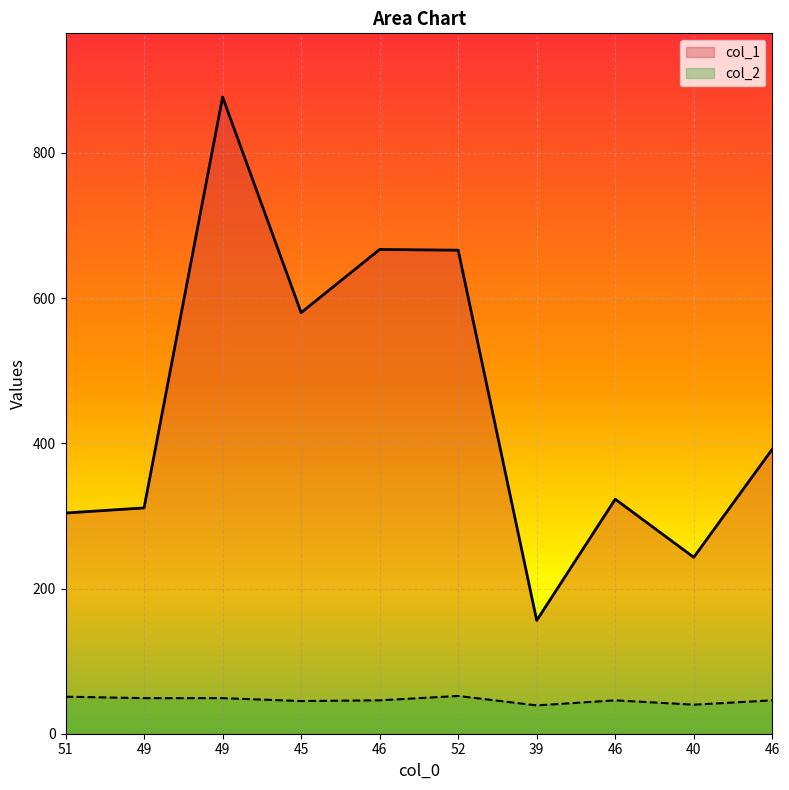

True or false: col_1 and col_2 intersect in this chart.

False